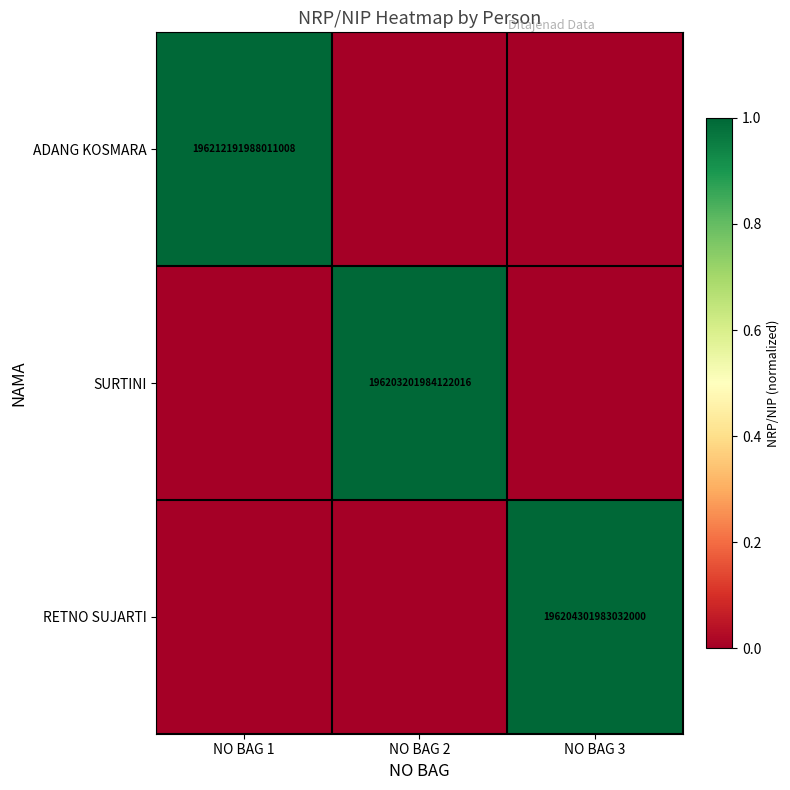

Is it true that ADANG KOSMARA equals 120777341437849968 at NO BAG 1?

False